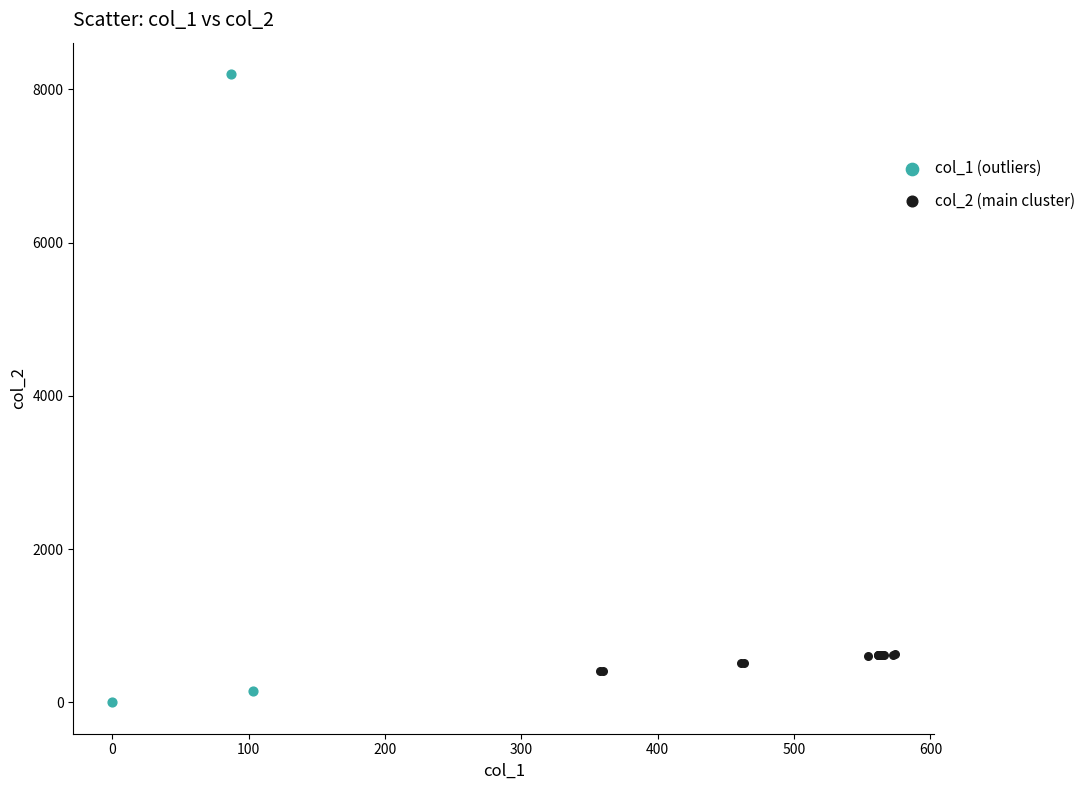

Which series reaches the maximum Y coordinate?

col_1 (outliers)